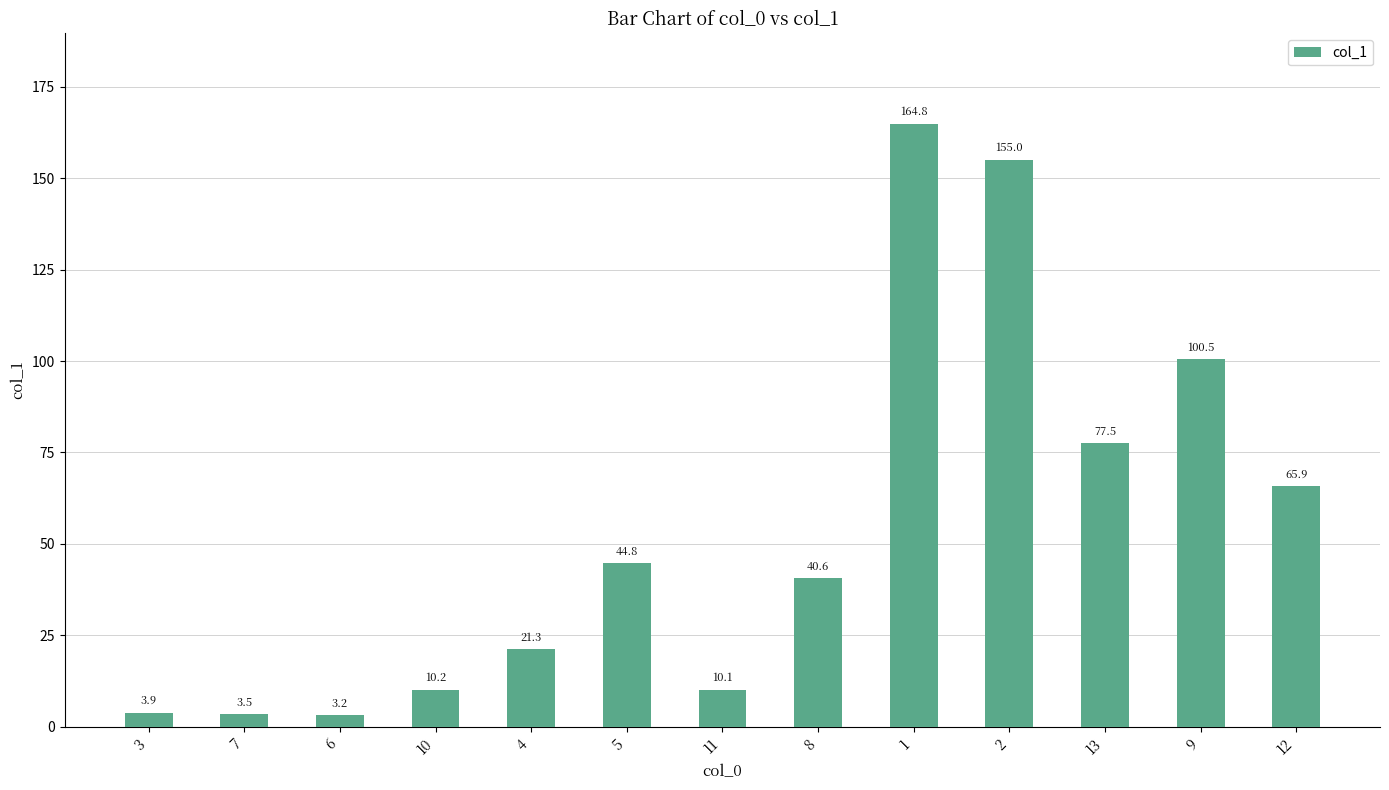

Reading right to left, transcribe all the data shown in this chart.

12=65.9	9=100.5	13=77.5	2=155.0	1=164.8	8=40.6	11=10.1	5=44.8	4=21.3	10=10.2	6=3.2	7=3.5	3=3.9